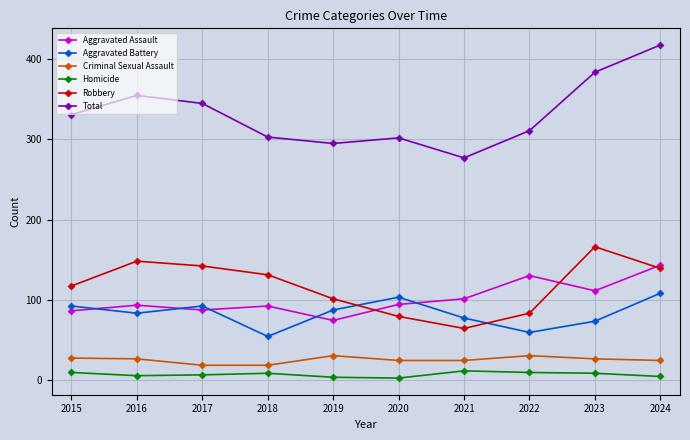

At how many categories does at least one series exceed 32?

10